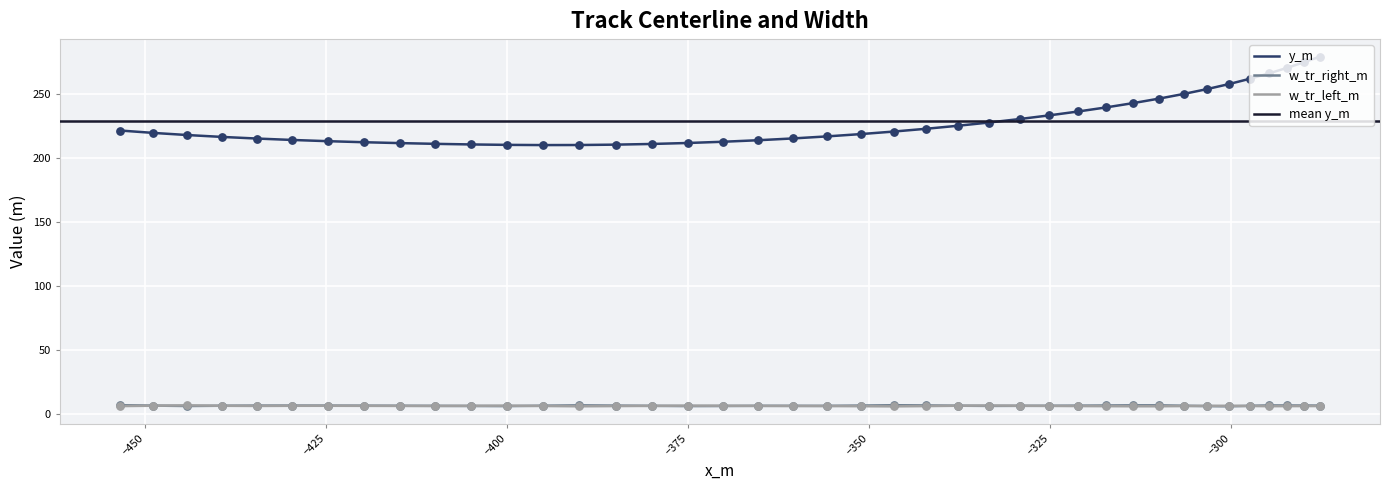

What is the highest value of the w_tr_left_m series?

6.6